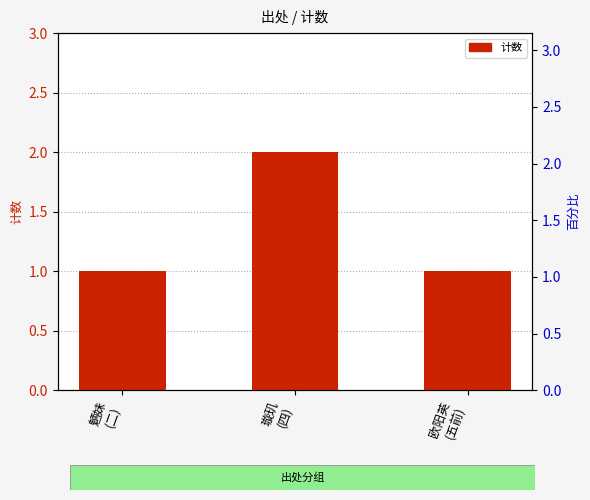

Reading left to right, list all the values displayed in this chart.

魉妹
(二)=1	璇玑
(四)=2	欧阳英
(五前)=1